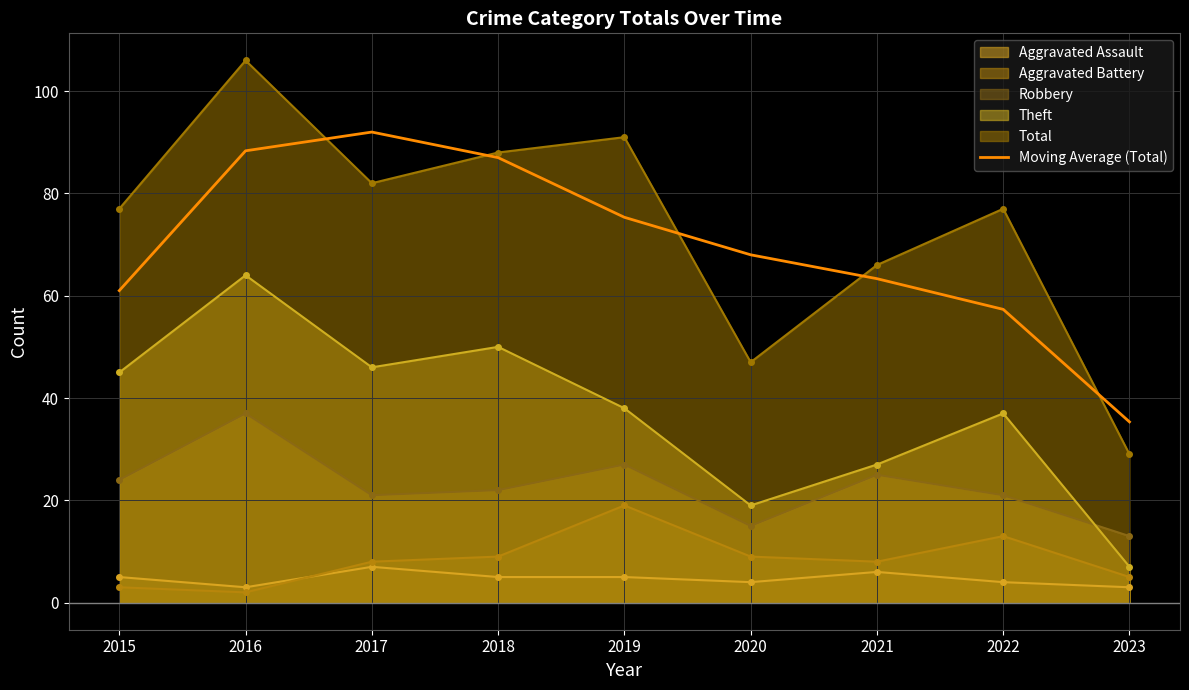

What is the change in value from 2016 to 2017?

+3.7